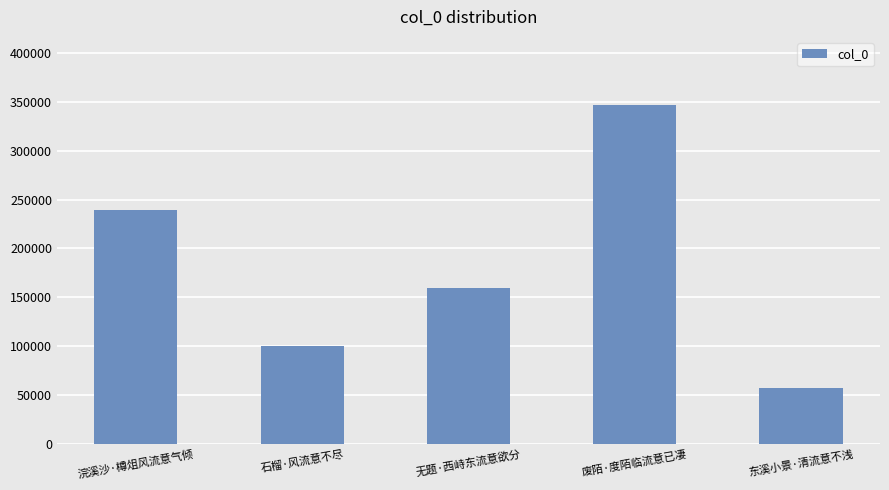

How many bars are there in total?

5